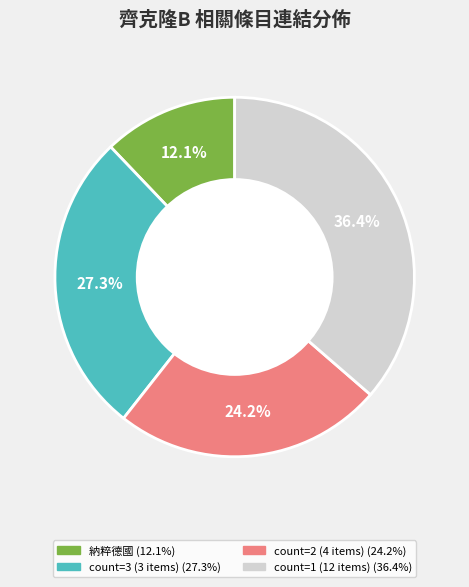

Is there a majority slice in this chart?

No